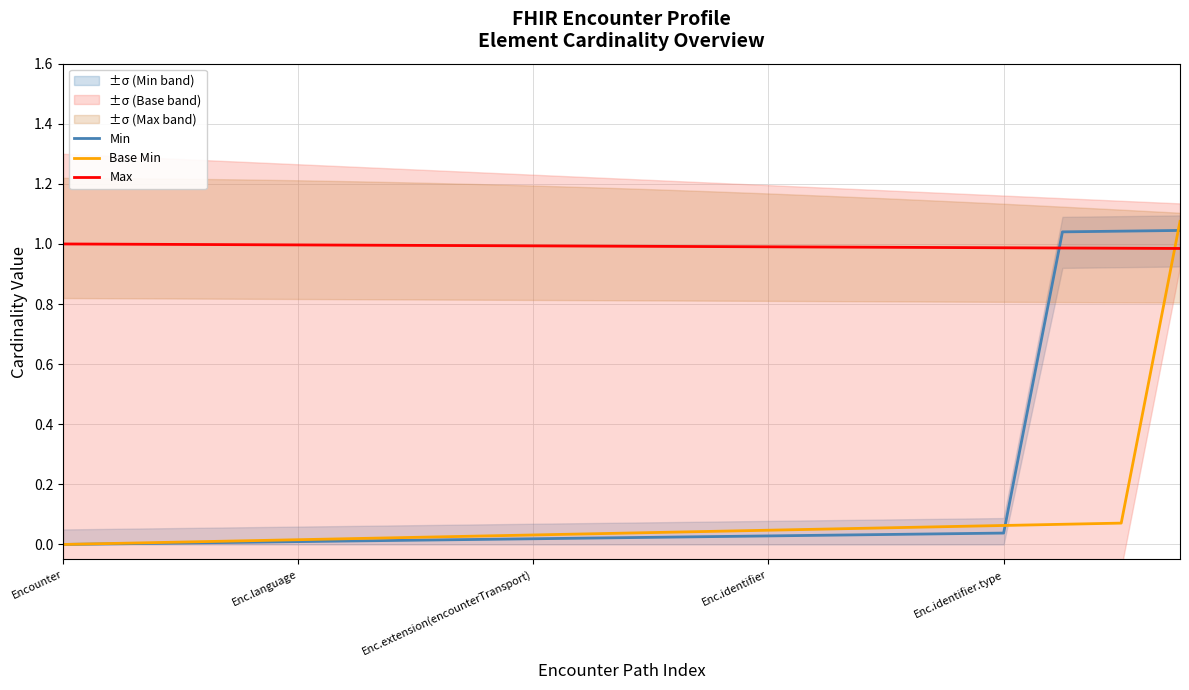

What is the lowest value of the Max series?

1.0